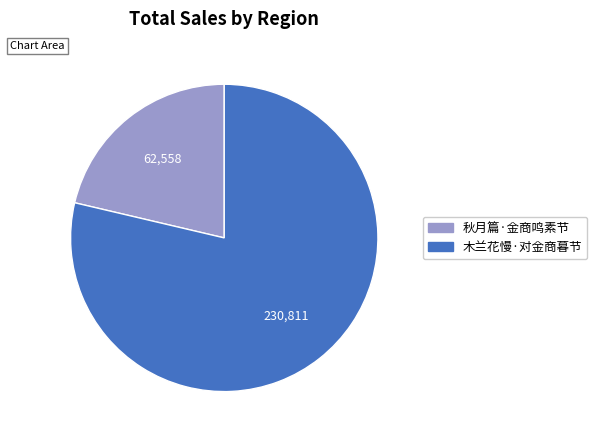

Do 秋月篇·金商鸣素节 and 木兰花慢·对金商暮节 together represent more than half of the pie?

Yes